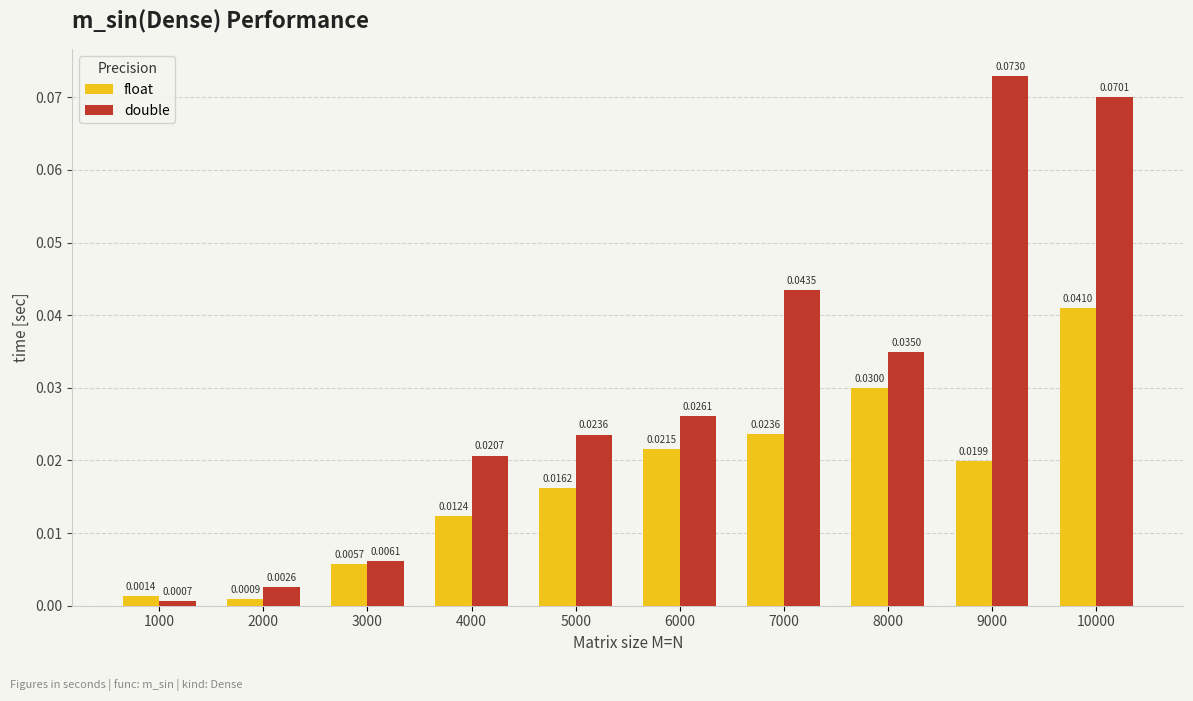

Does the chart contain any negative values?

No